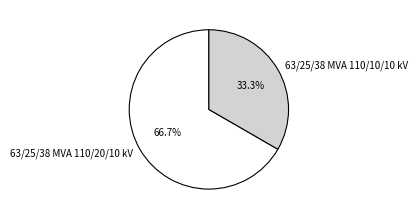

How many slices are in this pie chart?

2